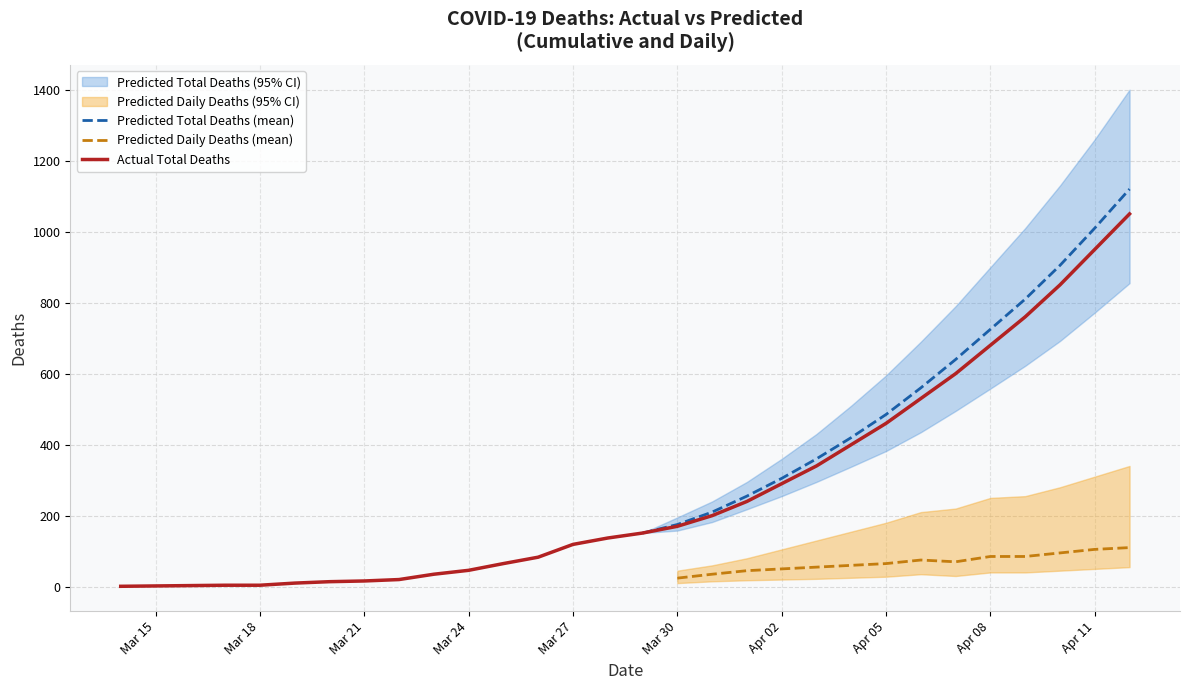

What is the highest value of the Actual Total Deaths series?

1050